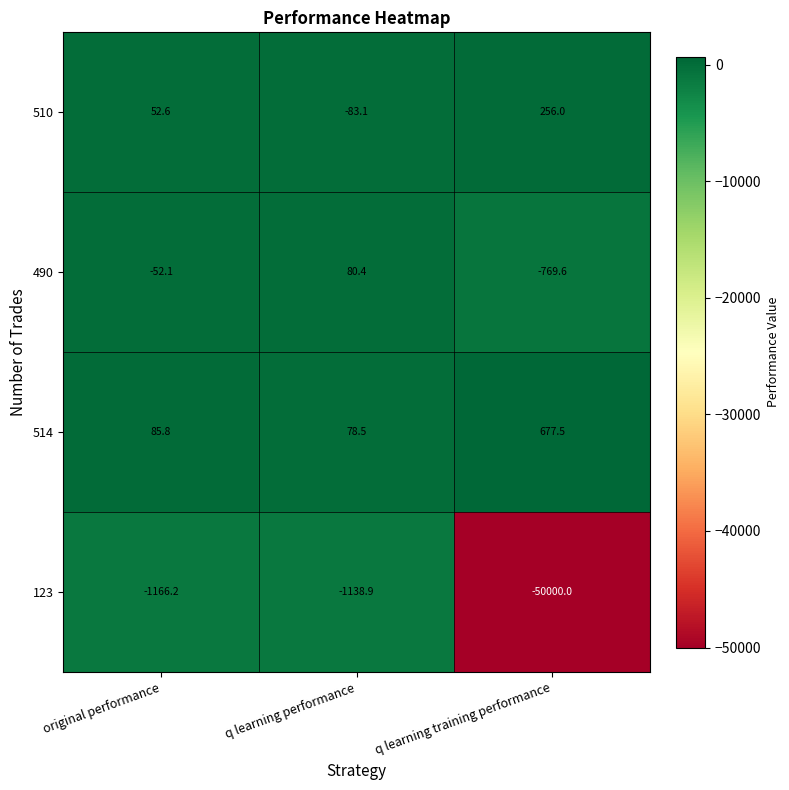

Rank the series at original performance from lowest to highest value.

123, 490, 510, 514